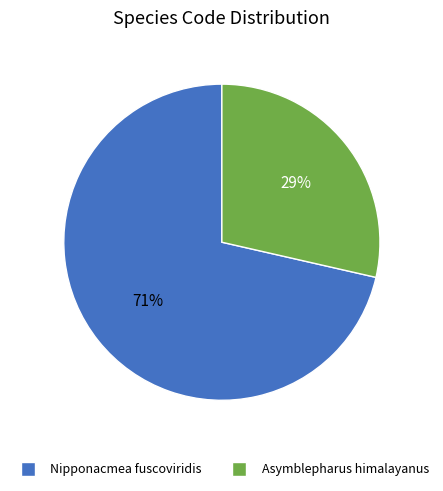

To the nearest percent, what is the average slice percentage?

50%